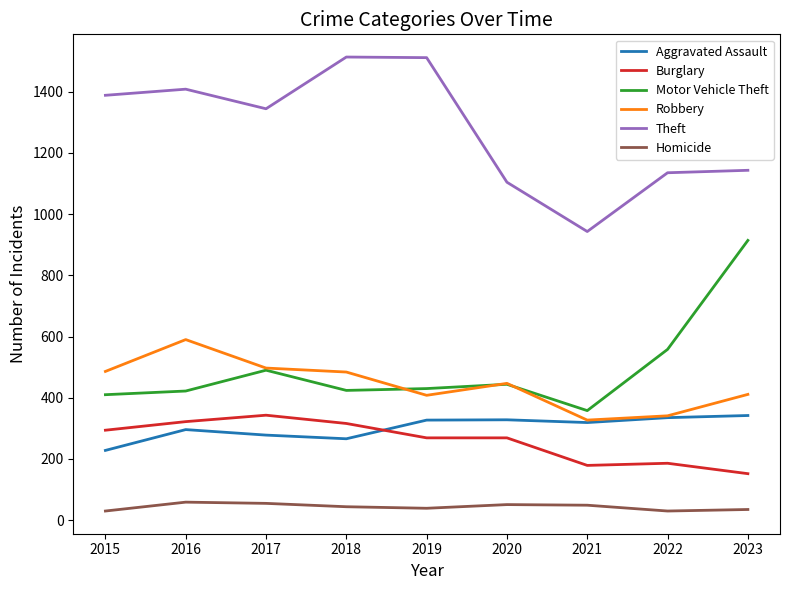

Is the value of Burglary at 2023 greater than the value of Motor Vehicle Theft at 2015?

No